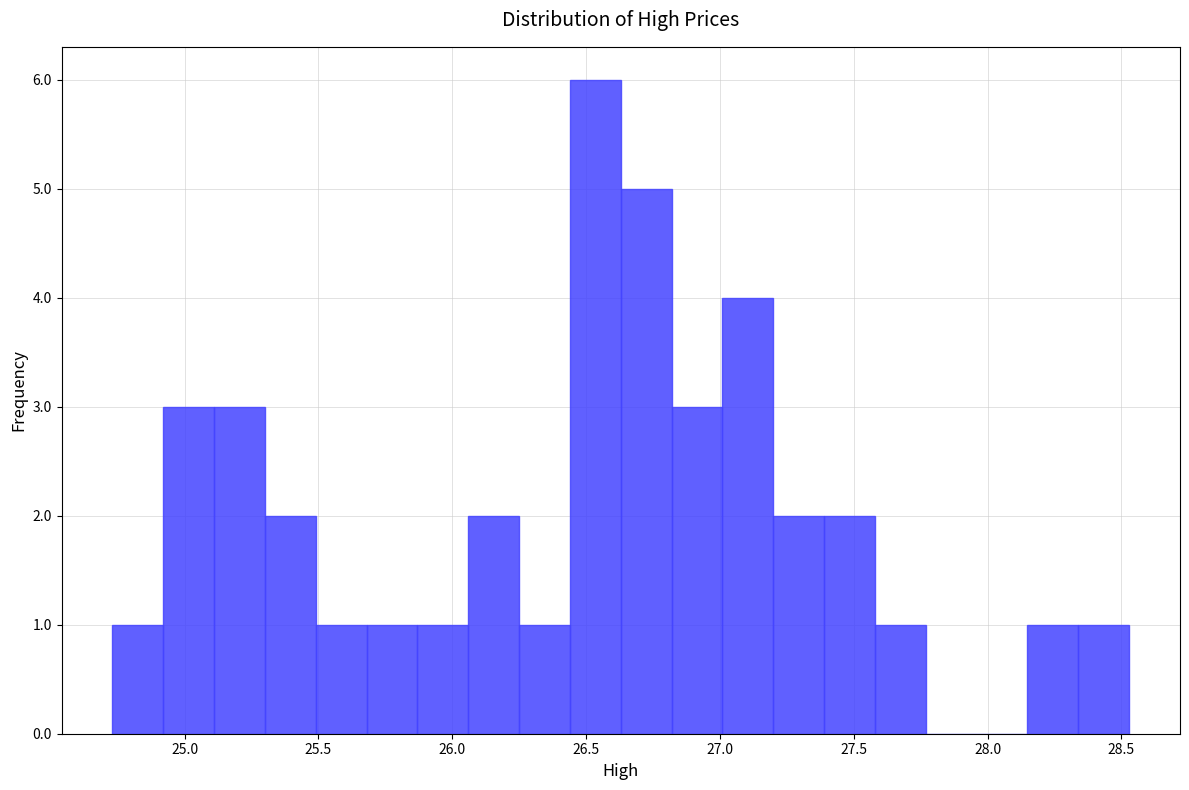

Around what value on the x-axis is the tallest bar? Give the approximate position of its centre, as read against the axis.

26.55